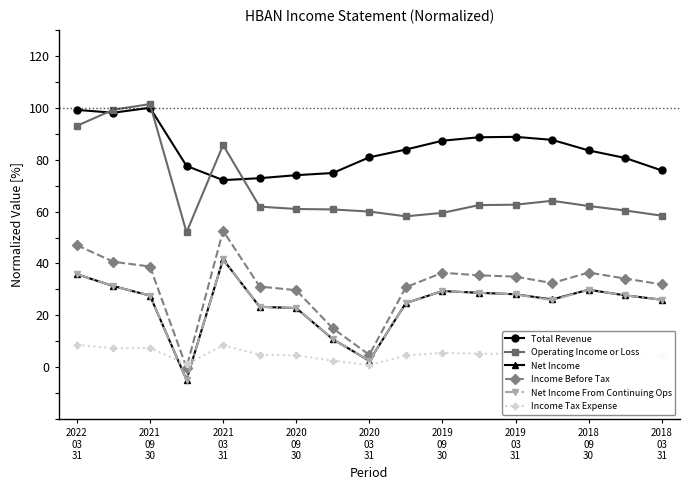

True or false: Income Before Tax has more than 2 interior local peaks.

True